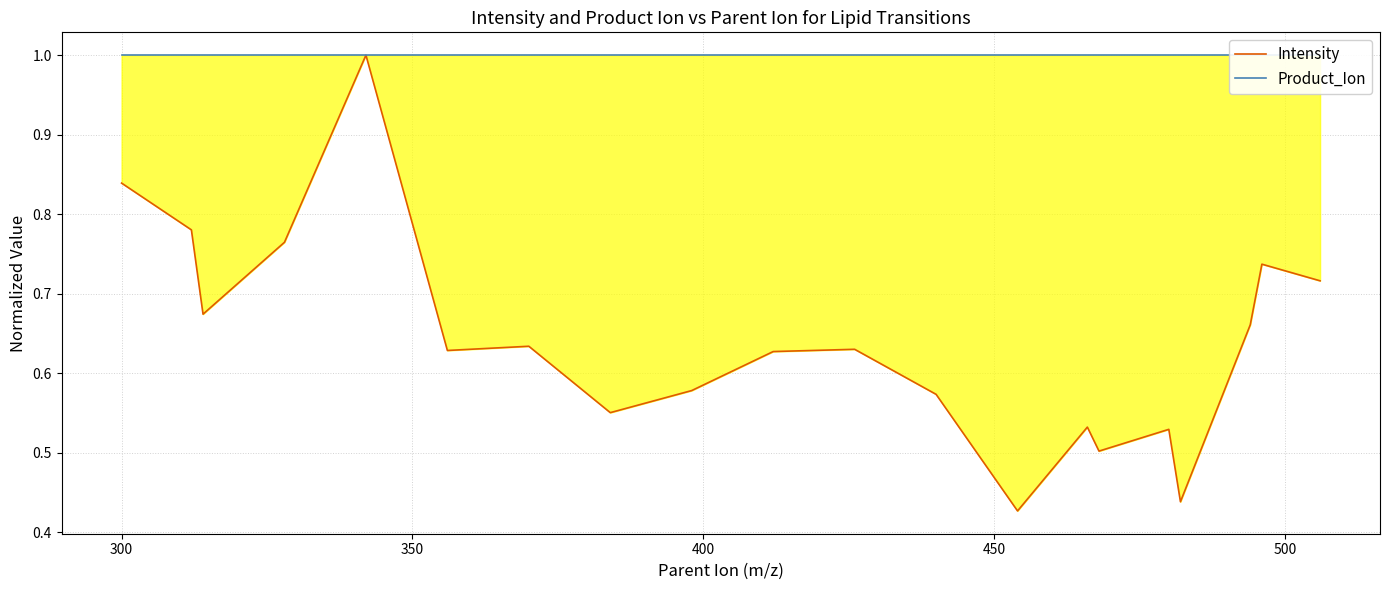

Does the chart have visible grid lines?

Yes